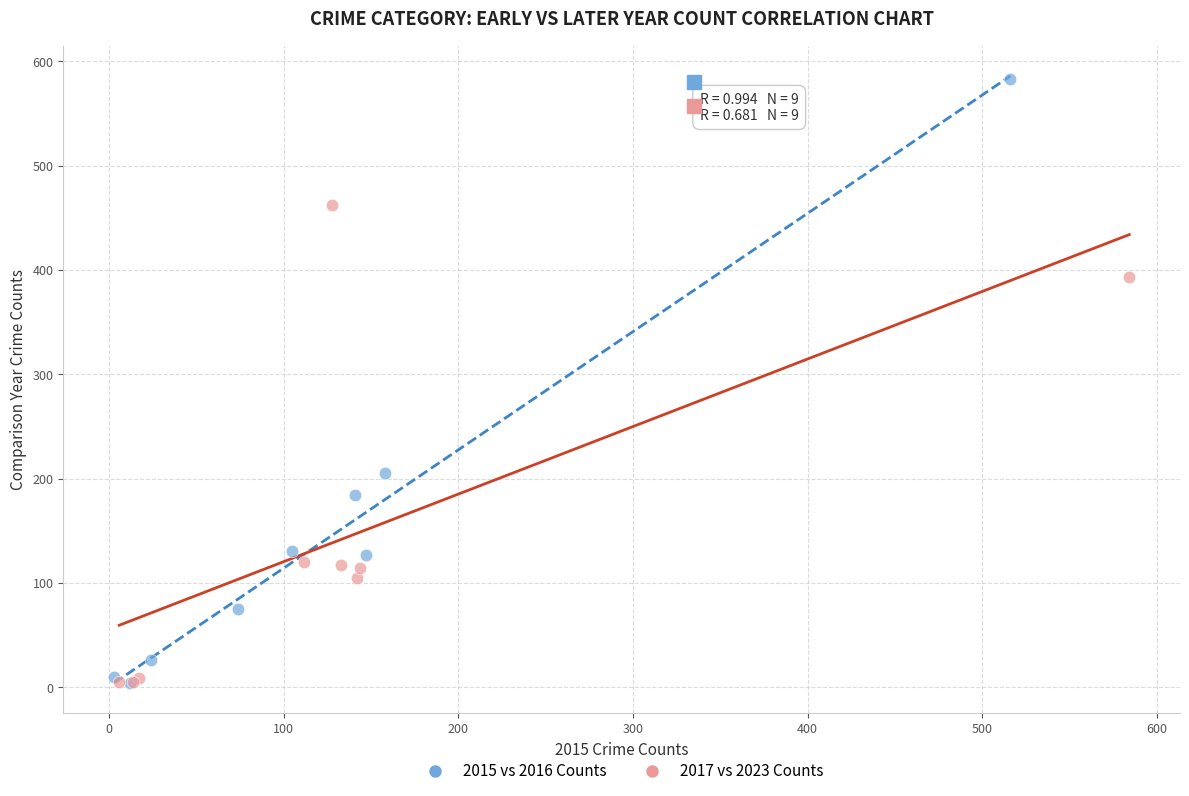

Which series contains the highest Y value?

2015 vs 2016 Counts